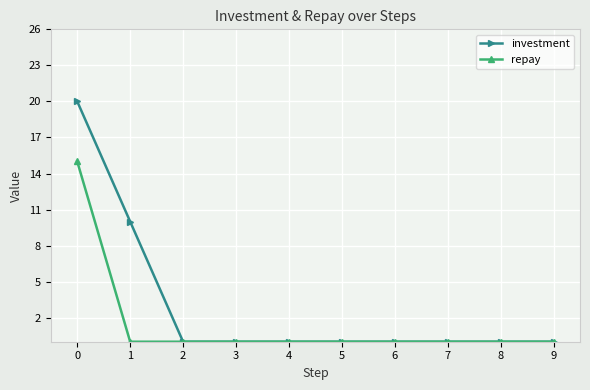

Which series has the largest total across all categories?

investment